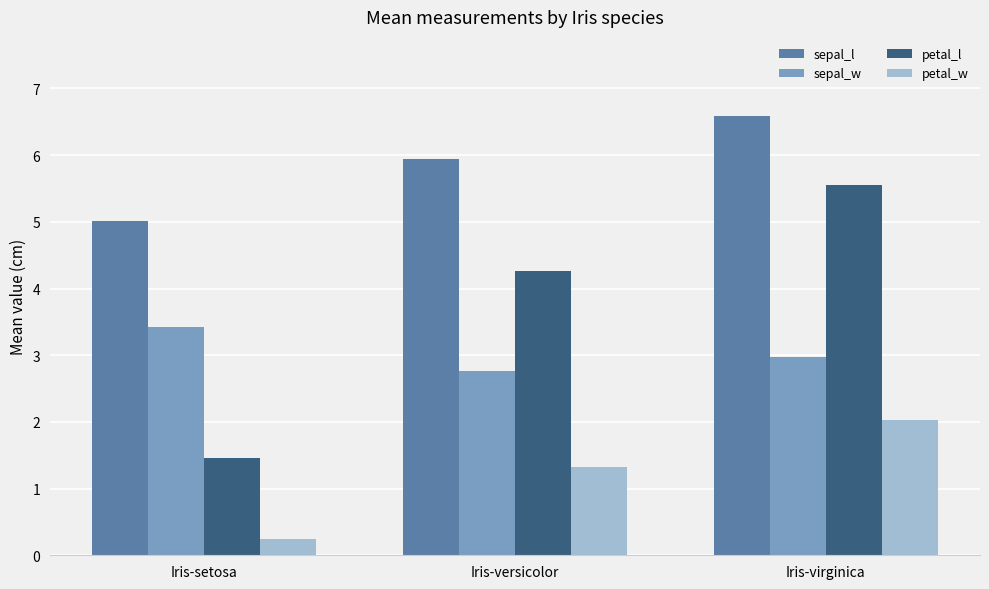

What is the value of the sepal_w bar at the 3rd from the left?

3.0